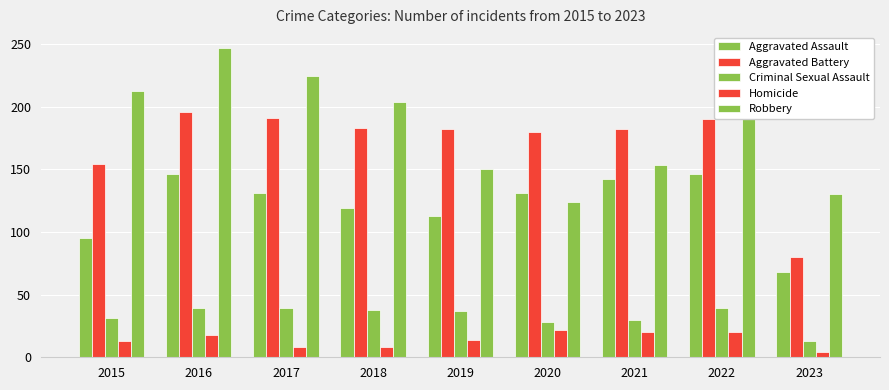

Reading left to right, extract all data points from this chart.

Aggravated Assault: 95	146	131	119	113	131	142	146	68
Aggravated Battery: 154	196	191	183	182	180	182	190	80
Criminal Sexual Assault: 31	39	39	38	37	28	30	39	13
Homicide: 13	18	8	8	14	22	20	20	4
Robbery: 212	247	224	204	150	124	153	196	130